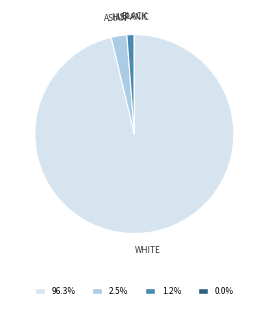

Is there any slice that represents more than half of the pie?

Yes